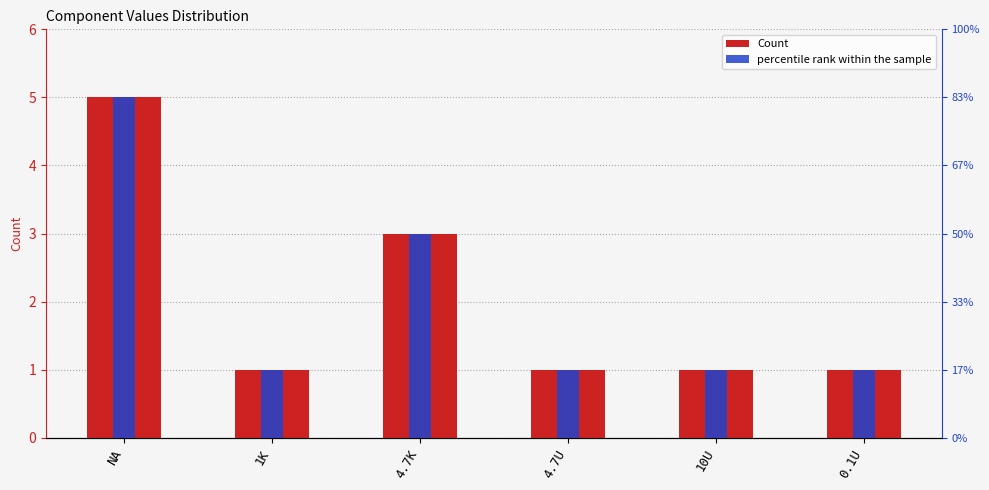

What position from the right is 0.1U?

1